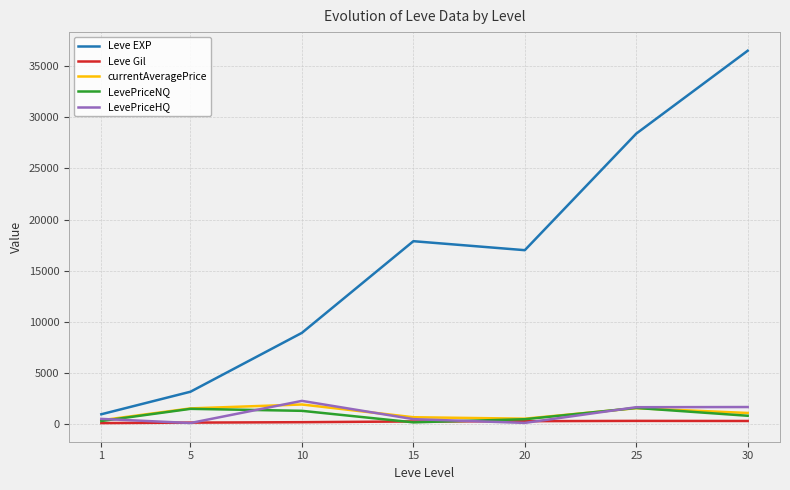

Which series has the largest total across all categories?

Leve EXP